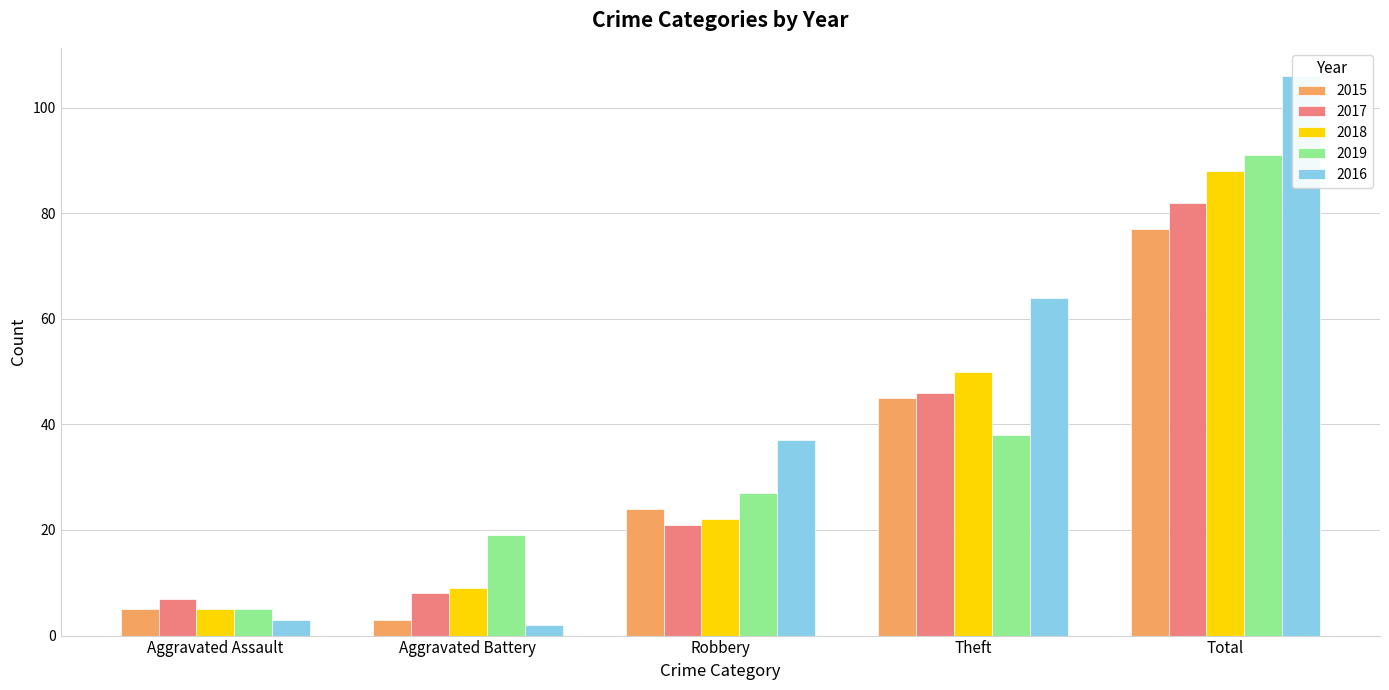

What are all the series names shown in the legend?

2015, 2017, 2018, 2019, 2016